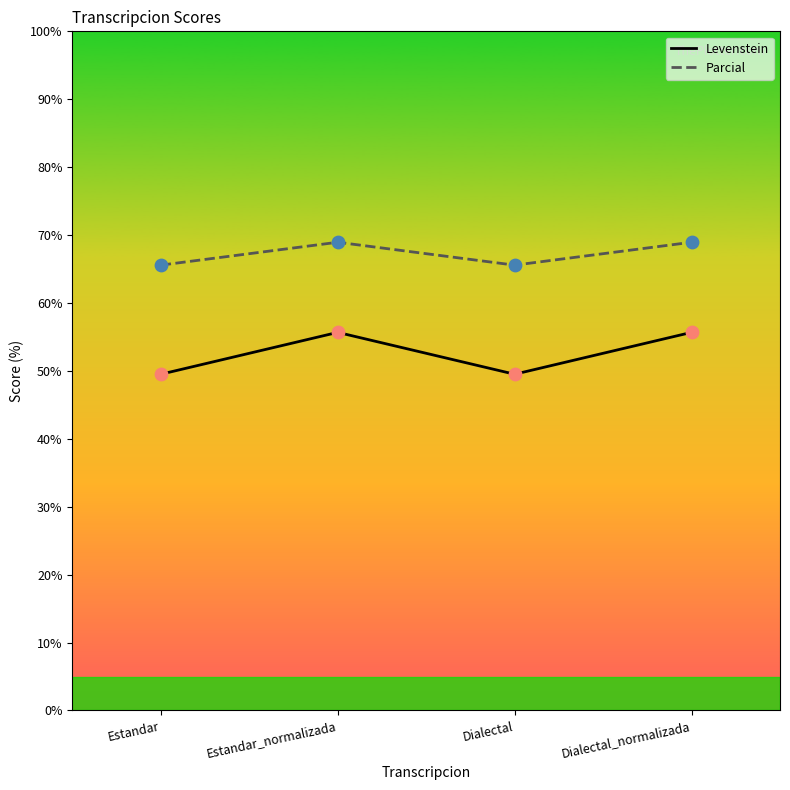

Is the value of Levenstein at Dialectal_normalizada greater than the value of Parcial at Dialectal_normalizada?

No